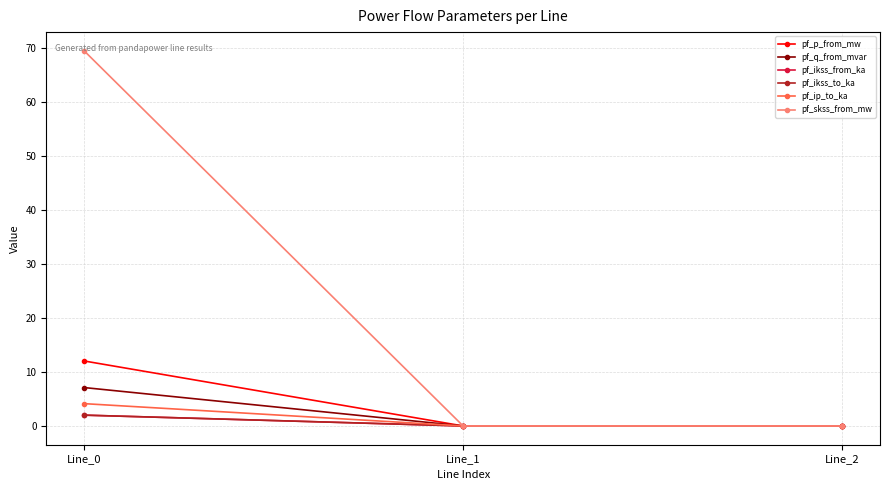

At how many categories does at least one series exceed 21?

1